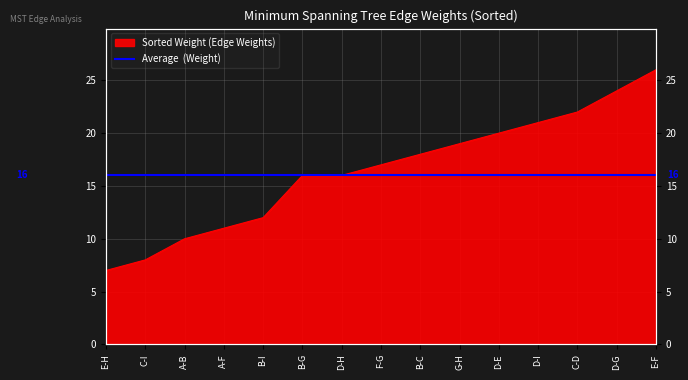

What is the sum of the values at C-D and C-I?

30